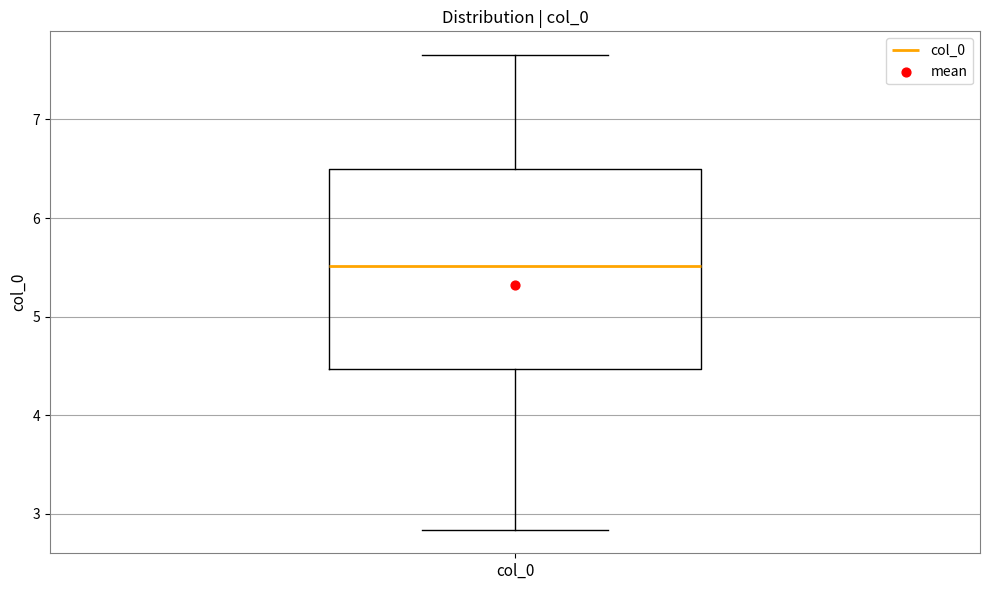

Where does the lower whisker of the box for col_0 end on the y-axis? The values are not printed on the chart, so give them approximately, as read against the axis.

2.8